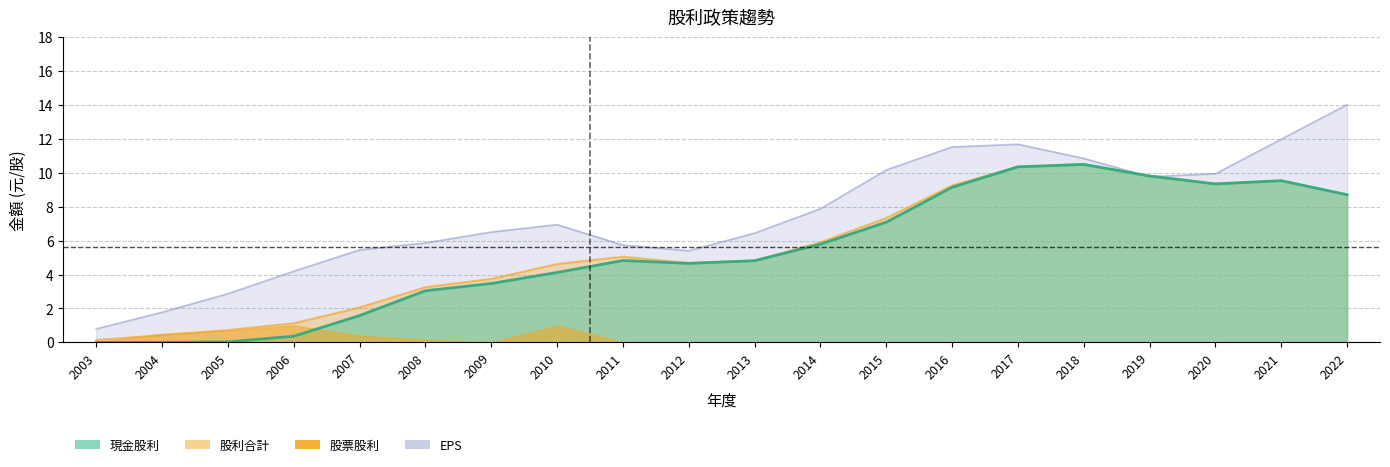

The value of 現金股利(盈餘) at 2013 is 4.8. True or false?

True